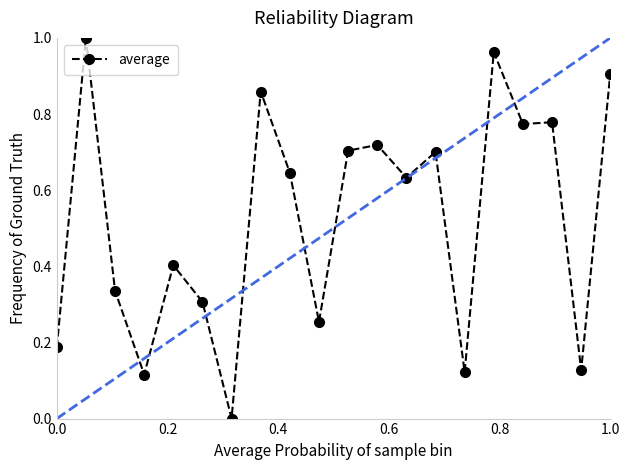

What is the maximum value shown in the chart?

1.0